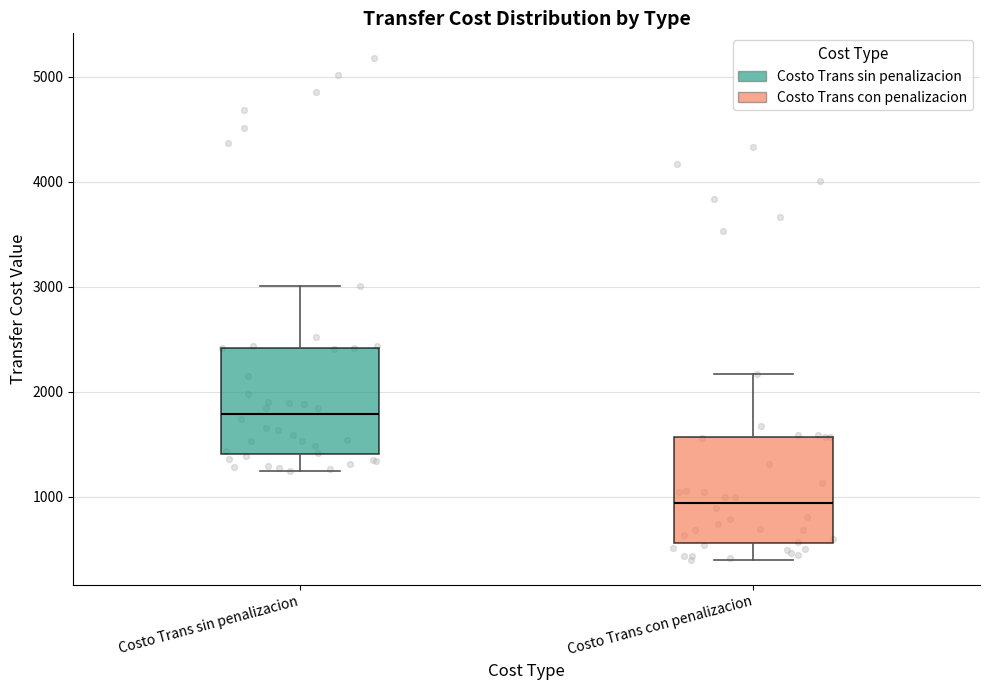

Reading left to right, read every box against the y-axis: the position of its median line, the range the box covers, and the ends of its whiskers. The values are not printed on the chart, so give them approximately, as read against the axis.

Costo Trans sin penalizacion: median 1800, box 1400 to 2400, whiskers 1200 to 3000
Costo Trans con penalizacion: median 900, box 600 to 1600, whiskers 400 to 2200